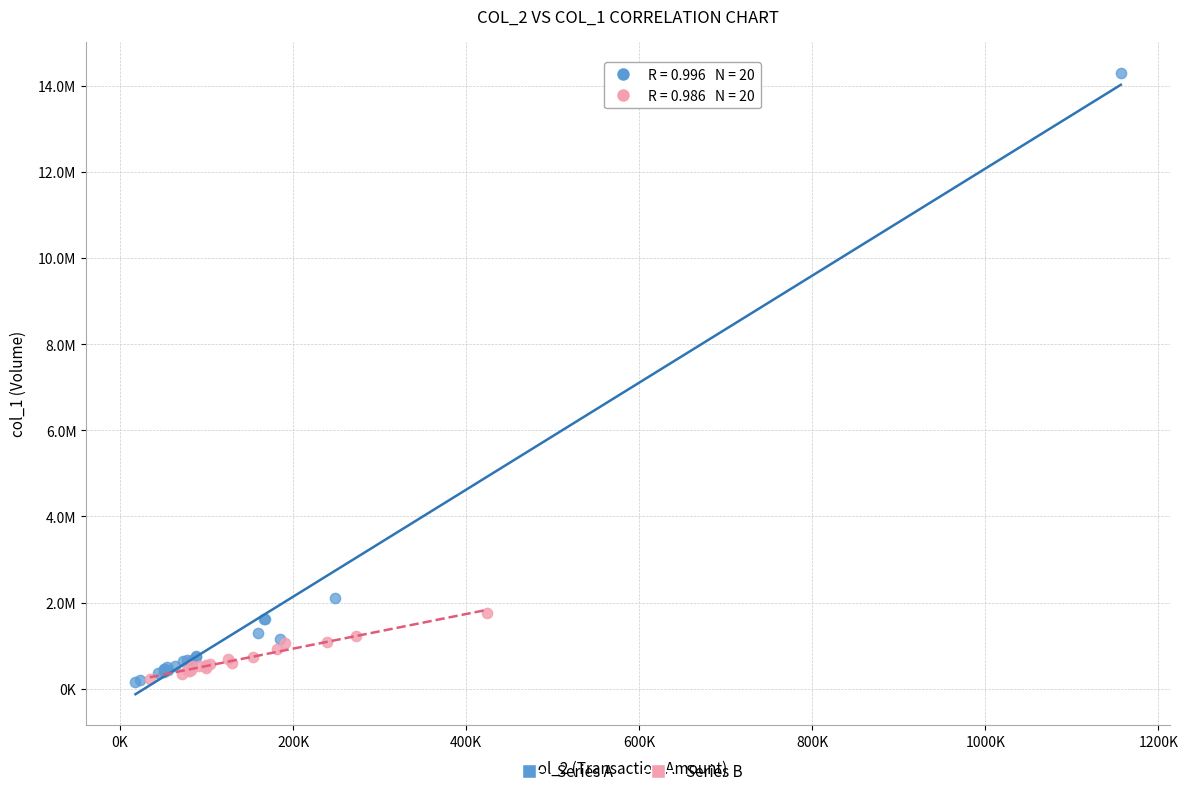

What are all the series names shown in the legend?

Series A, Series B